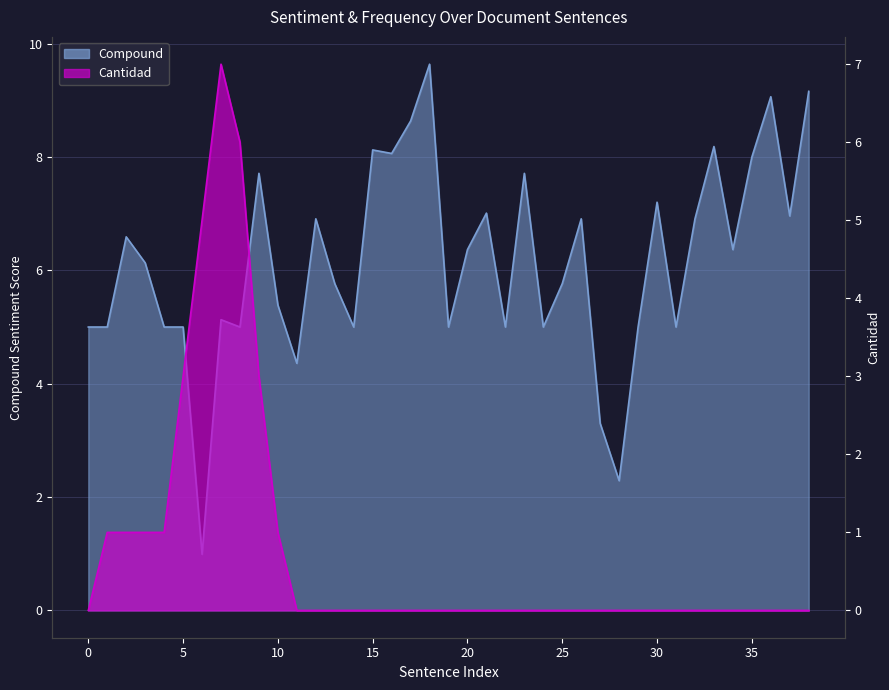

Between 7 and 20, which series saw the biggest shift?

Cantidad